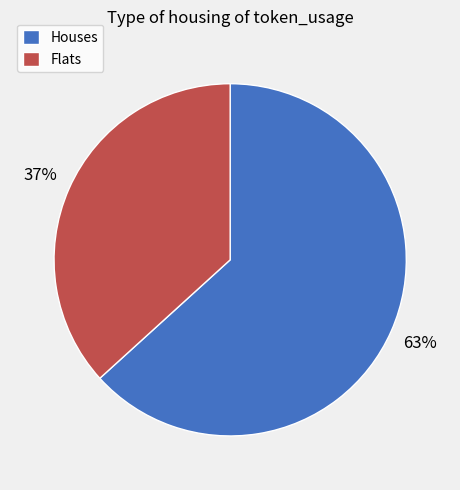

Between Flats and Houses, which is larger?

Houses